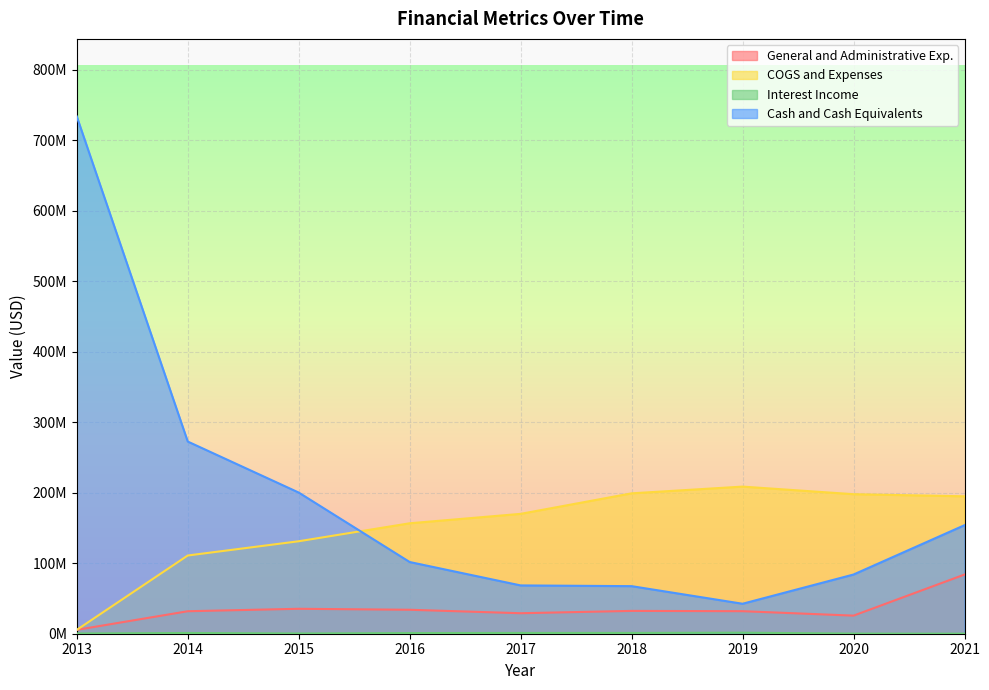

How many lines are shown in the chart?

4